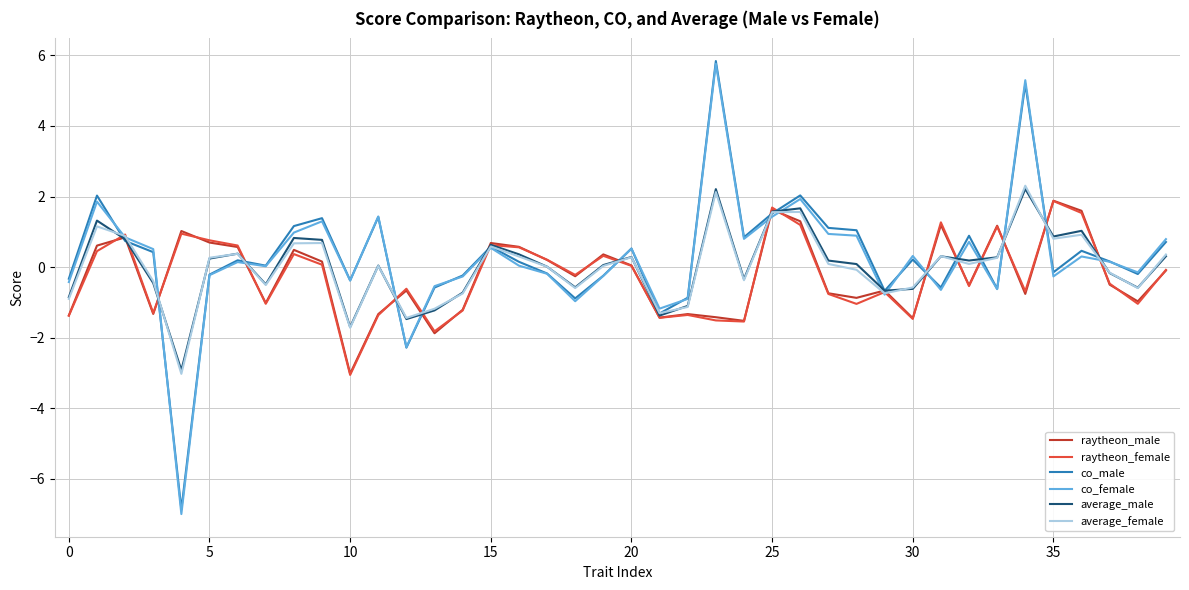

What is the greatest value displayed?

5.8